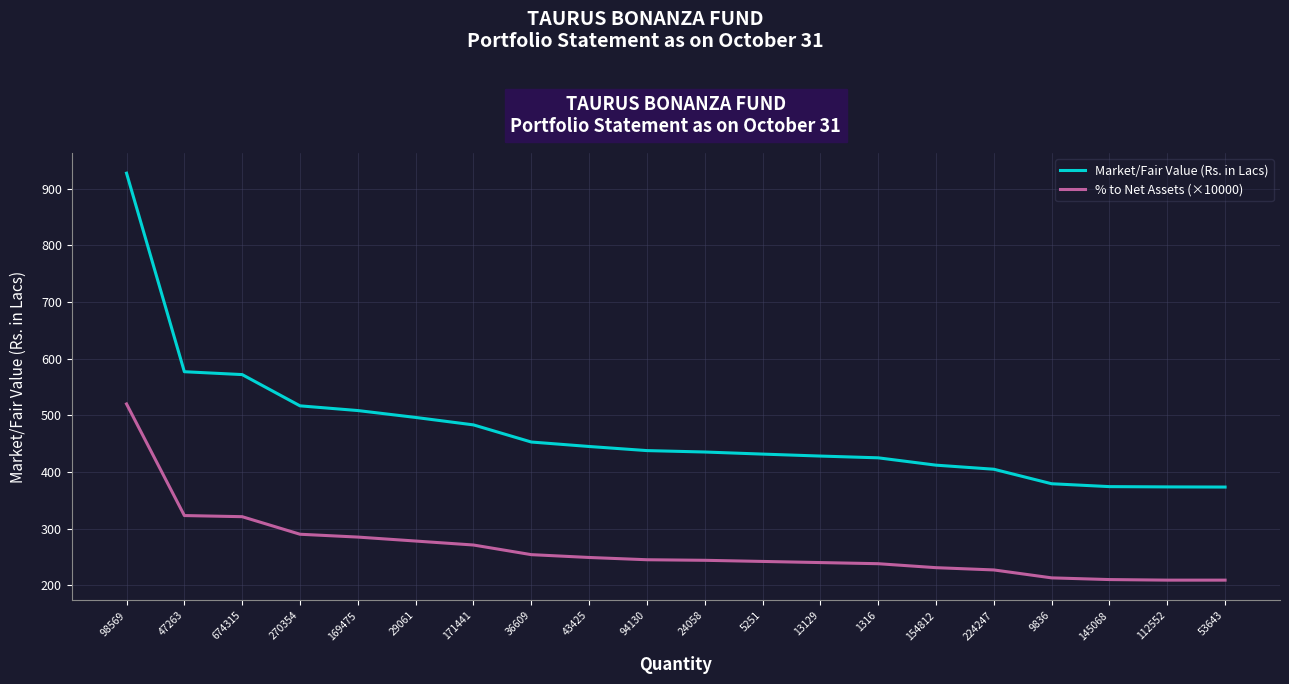

Rank the series by their average value, from lowest to highest.

% to Net Assets (×10000), Market/Fair Value (Rs. in Lacs)